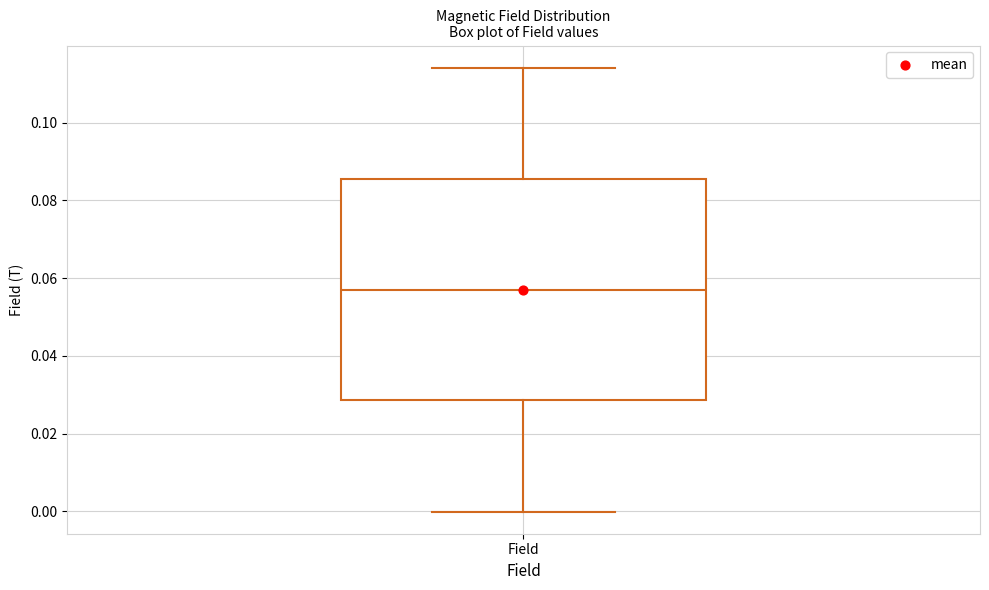

Where is the lower edge of the box for Field on the y-axis? The values are not printed on the chart, so give them approximately, as read against the axis.

0.028